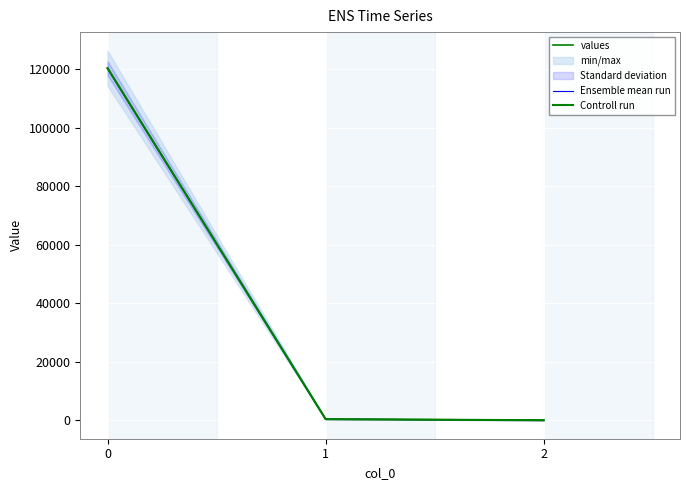

Reading left to right, list all the values displayed in this chart.

values: 0=120393.4	1=369.8	2=0.3
Ensemble mean run: 0=120393.4	1=369.8	2=0.3
Controll run: 0=120393.4	1=369.8	2=0.3